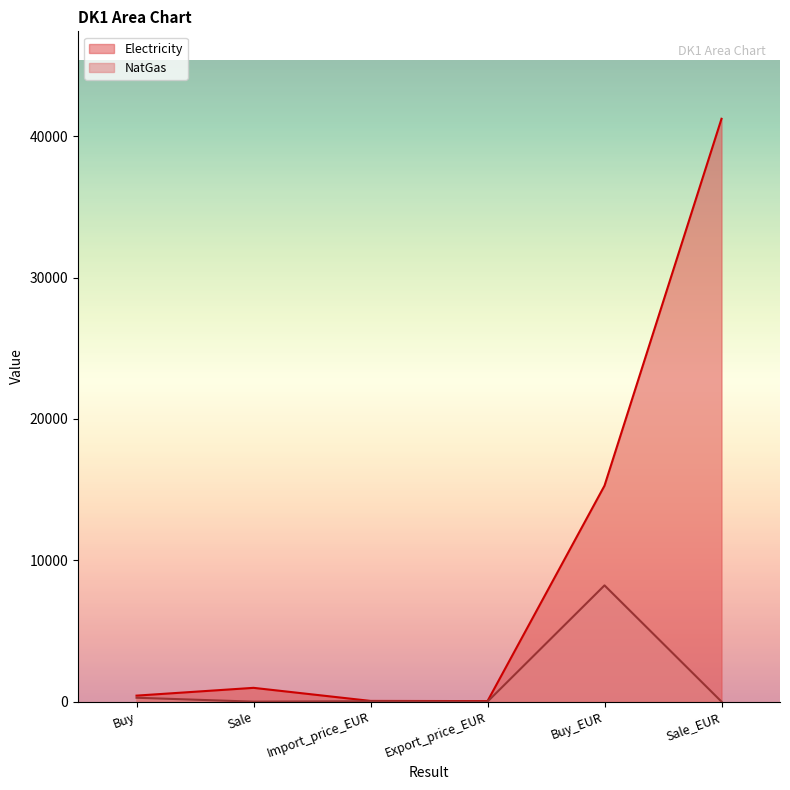

The value of NatGas at Buy is 145.0. True or false?

False